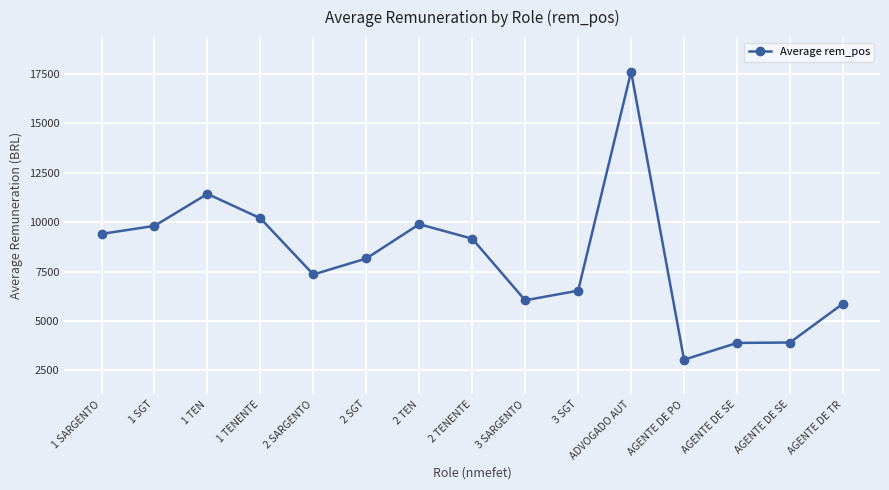

How many interior local valleys (lower than both neighbors) does the data have?

3